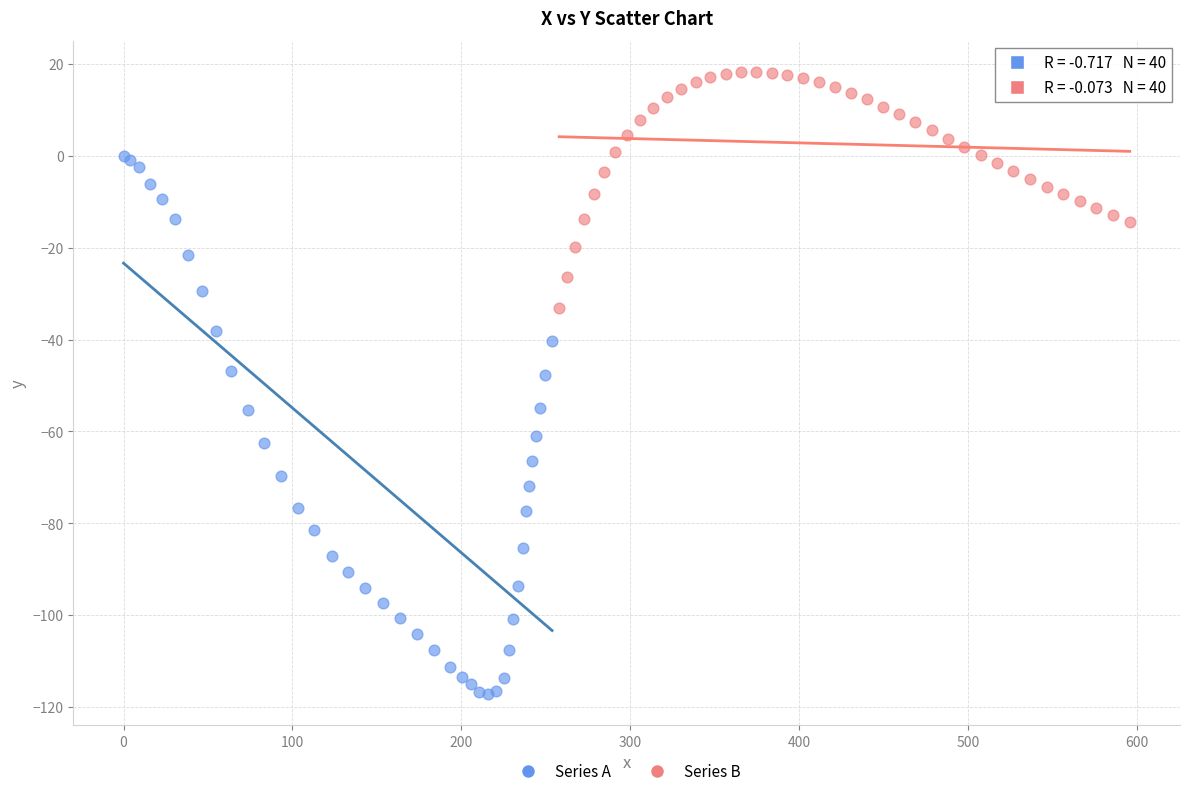

Which series has the widest spread of Y values?

Series A